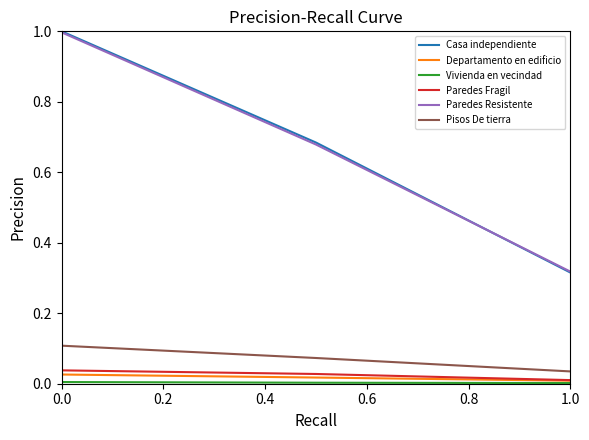

Is this an area chart (filled region under the line)?

No